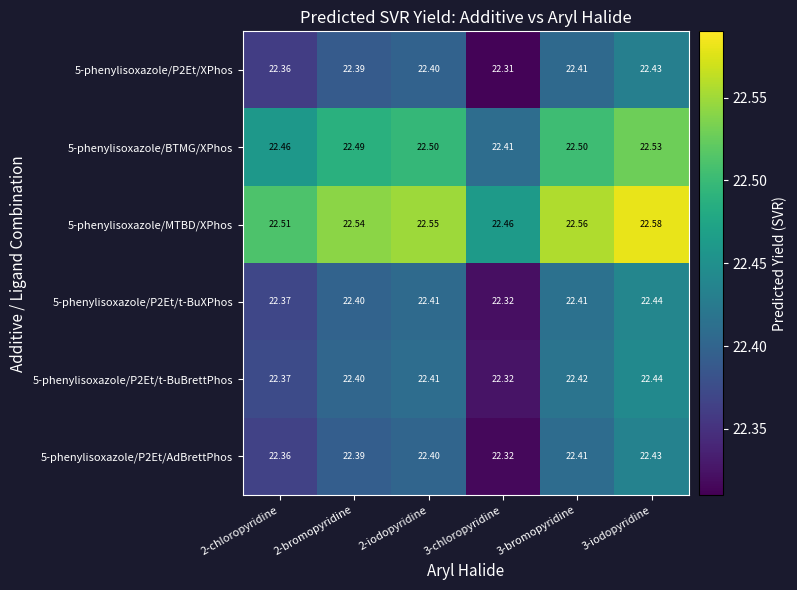

Is the value of 5-phenylisoxazole/P2Et/AdBrettPhos at 3-chloropyridine greater than the value of 5-phenylisoxazole/BTMG/XPhos at 2-iodopyridine?

No